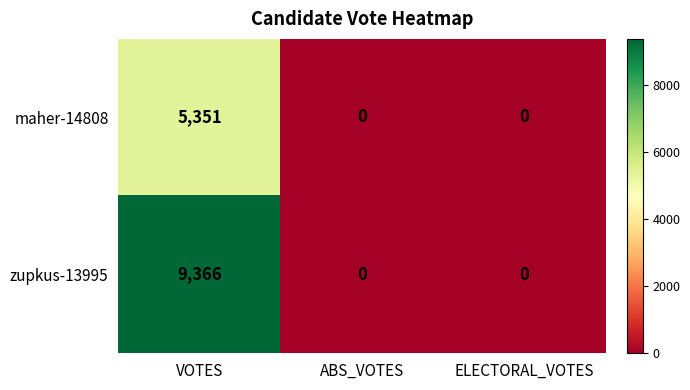

True or false: zupkus-13995 has a value of 0 at ABS_VOTES.

True